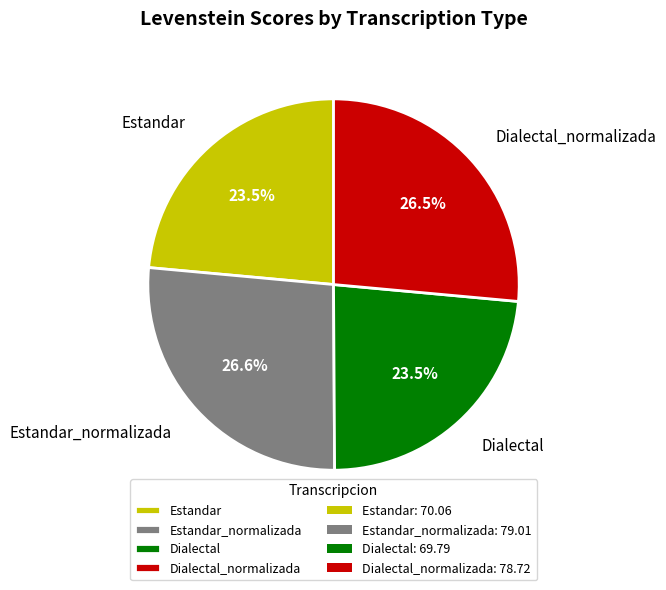

How much of the chart is everything except Dialectal?

76.5%